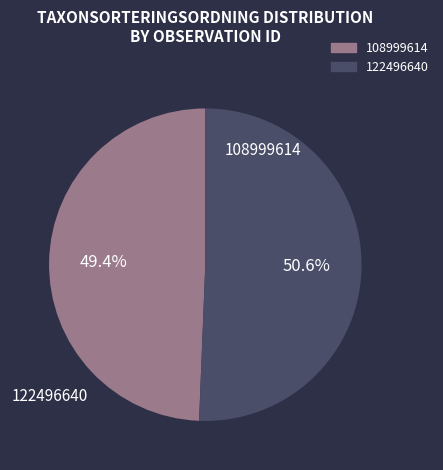

Is there a majority slice in this chart?

Yes